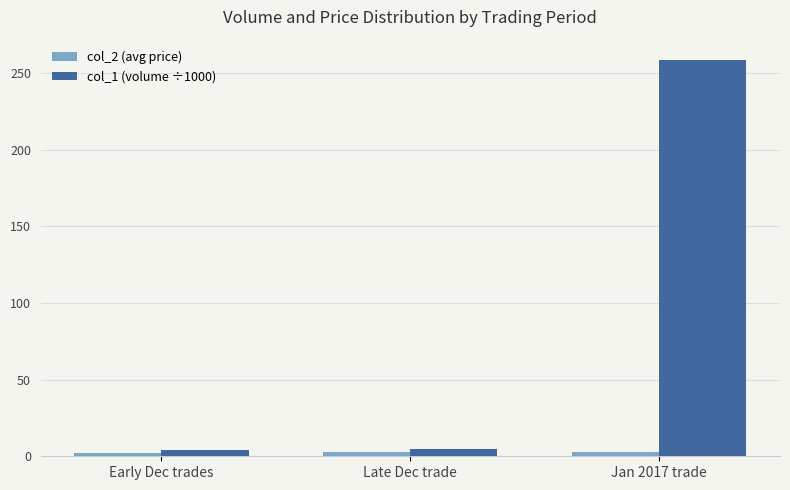

What is the difference between the maximum and minimum values in the col_1 (volume ÷1000) series?

254.7